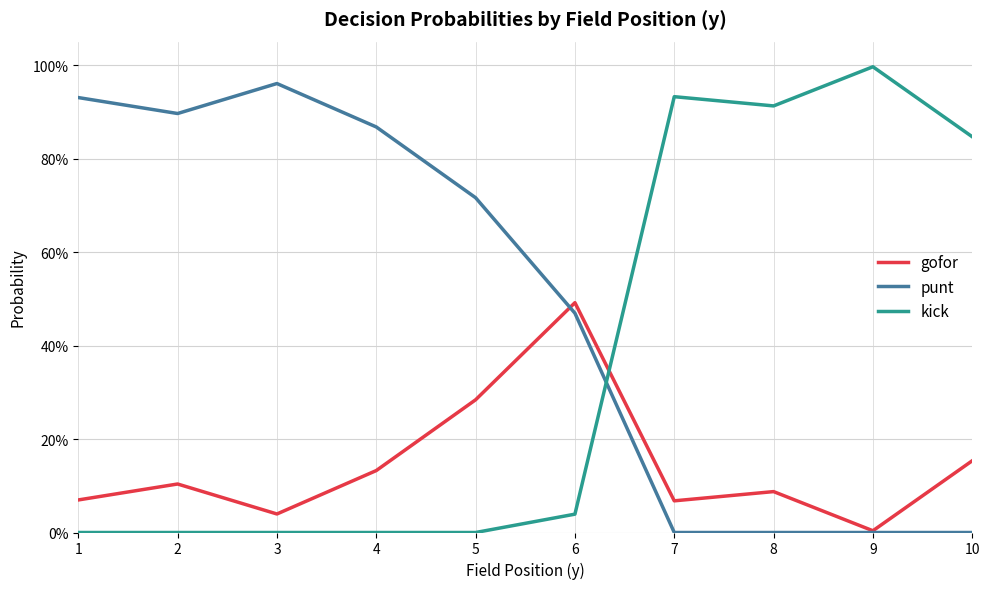

Does the chart have visible grid lines?

Yes